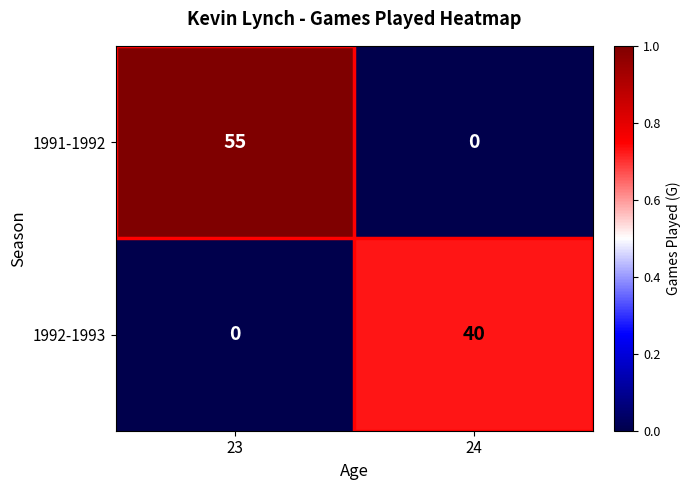

How many values in the 1992-1993 series are below 40?

1